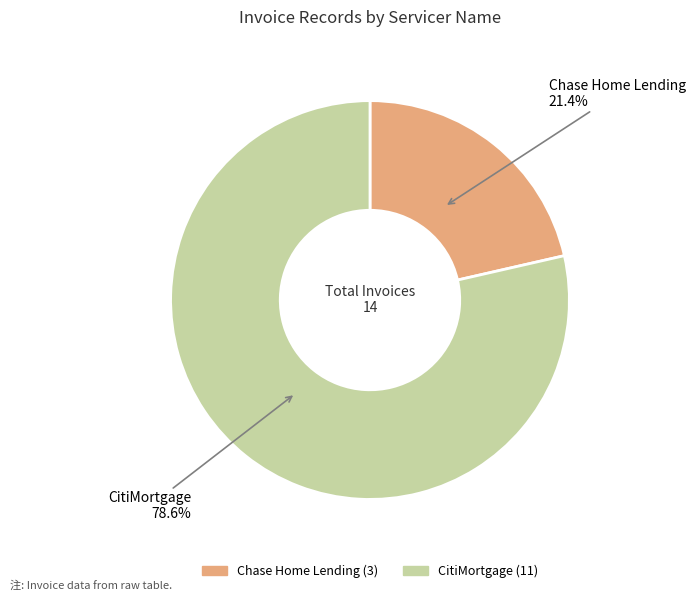

Is the sum of Chase Home Lending and CitiMortgage greater than half?

Yes